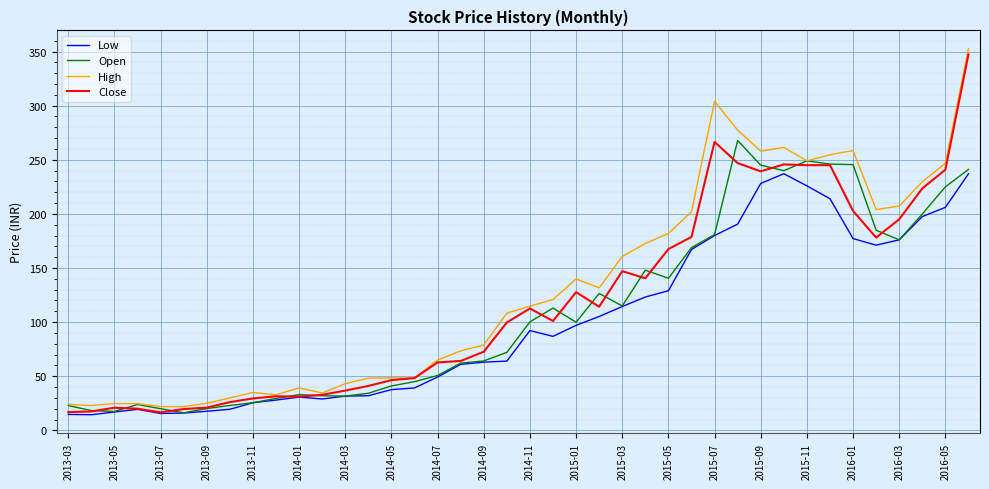

What is the greatest value displayed?

352.6